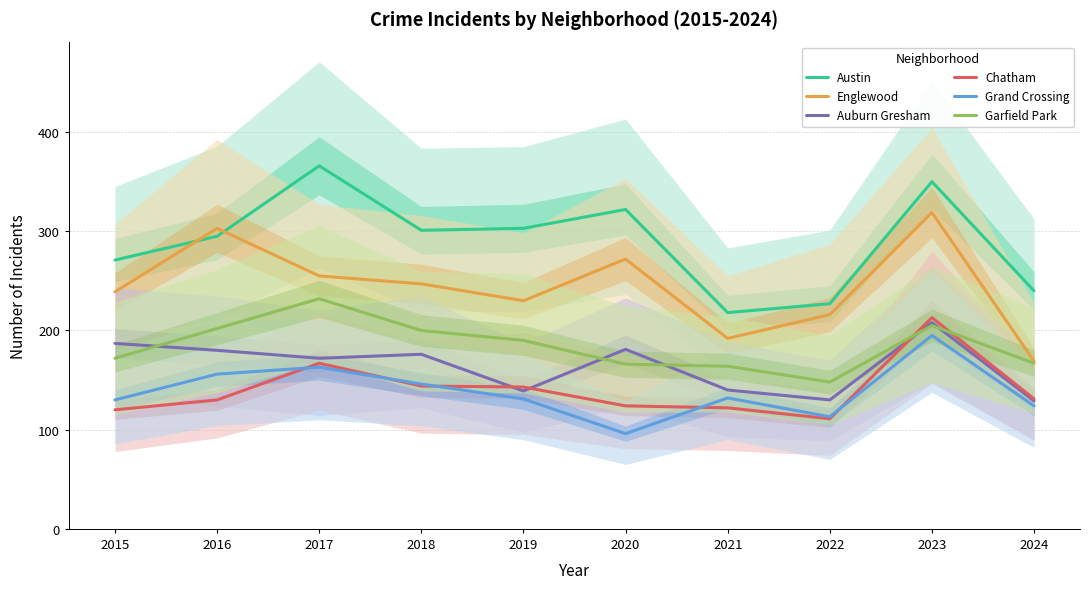

True or false: Garfield Park and Englewood cross at least once.

False